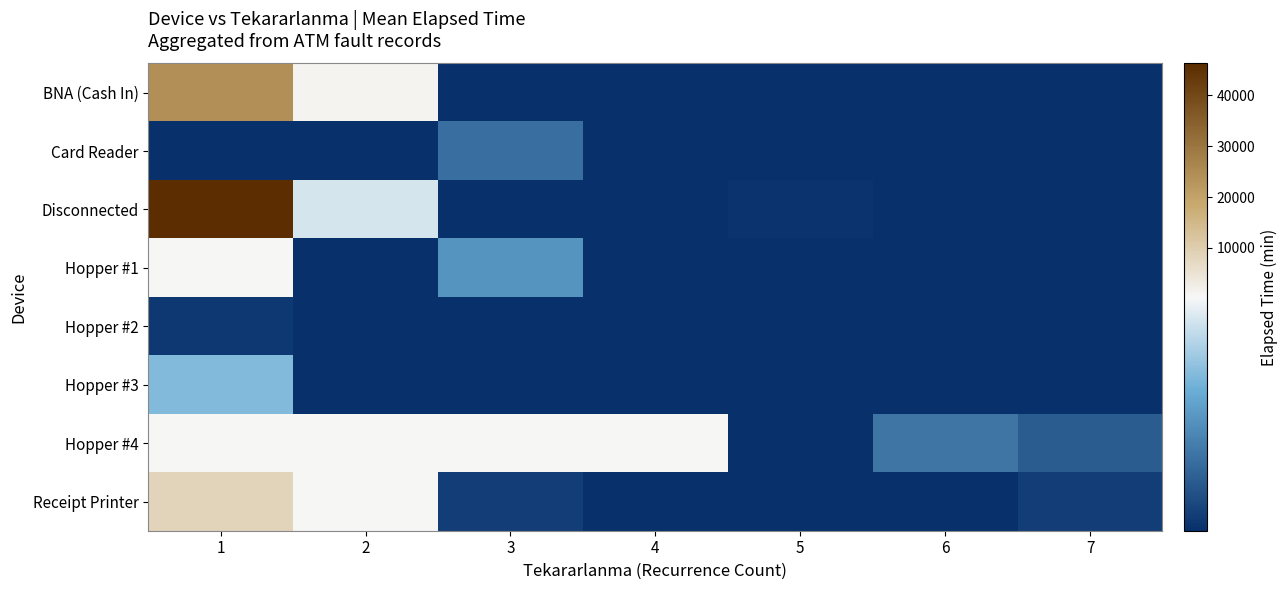

At how many categories does at least one series exceed 41517?

1